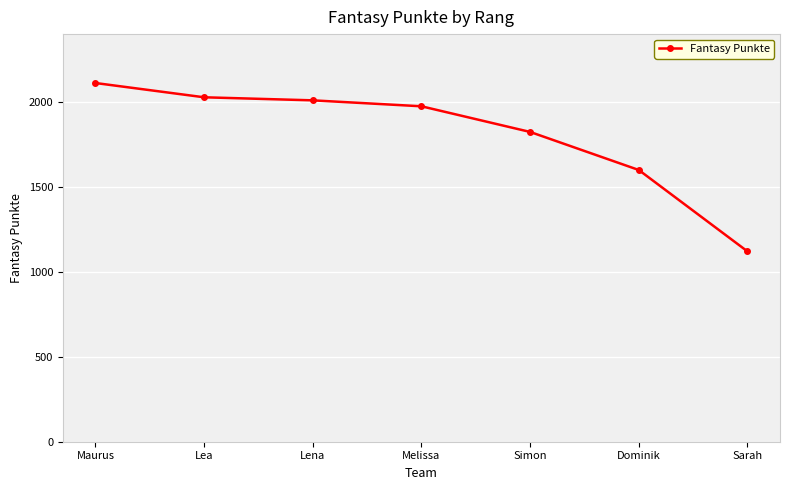

What is the value of the 6th point from the left?

1600